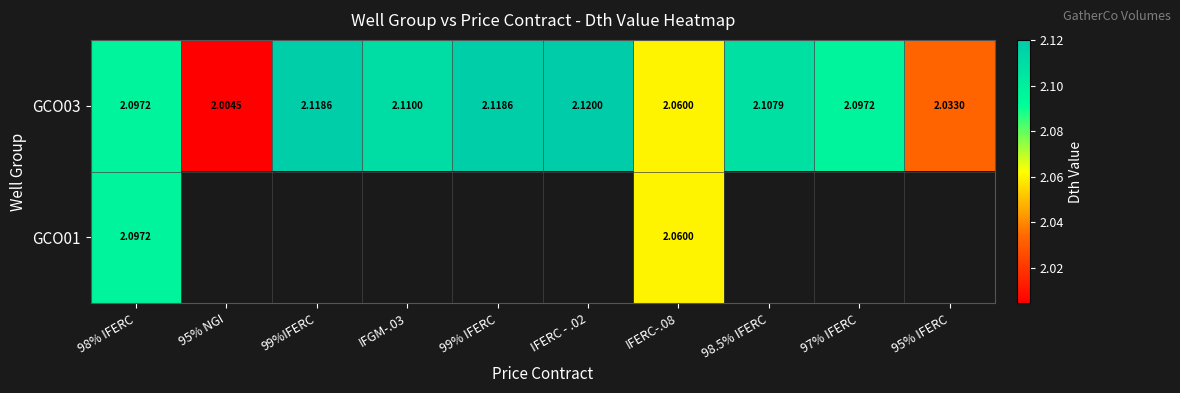

List the series in order of their peak value, highest first.

GCO03, GCO01